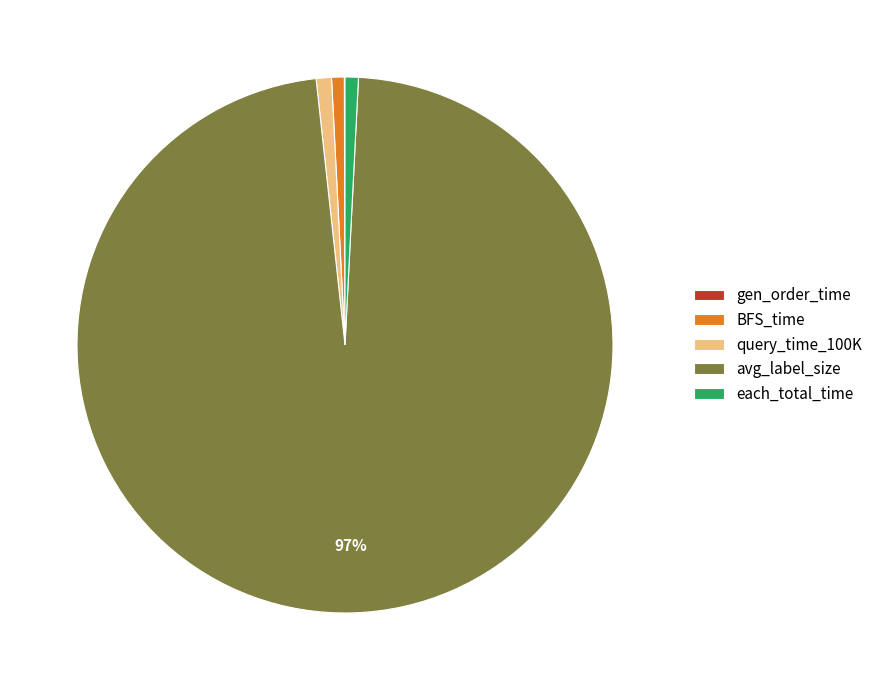

To the nearest percent, what is the average slice percentage?

20%